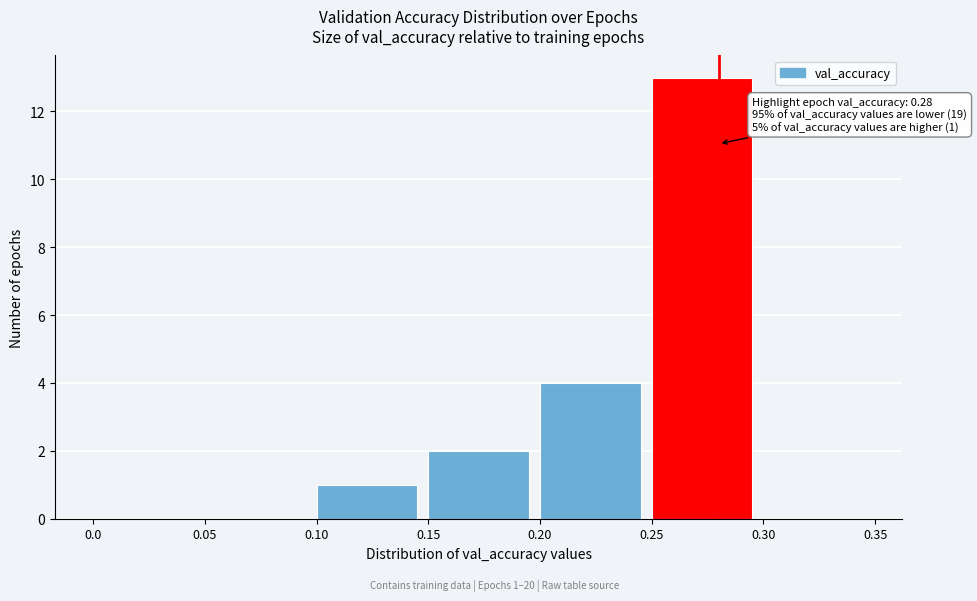

Over which range of the x-axis is the bar tallest?

0.25 to 0.30